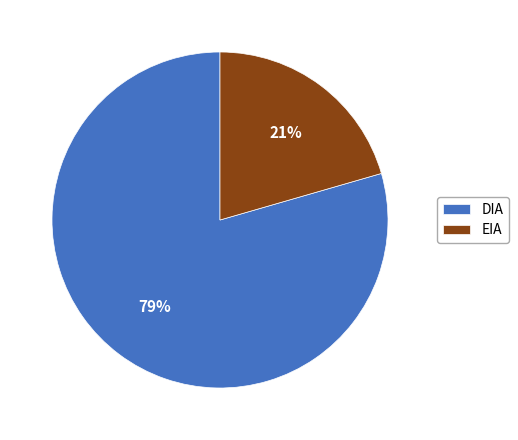

Does DIA account for over 50% of the chart?

Yes